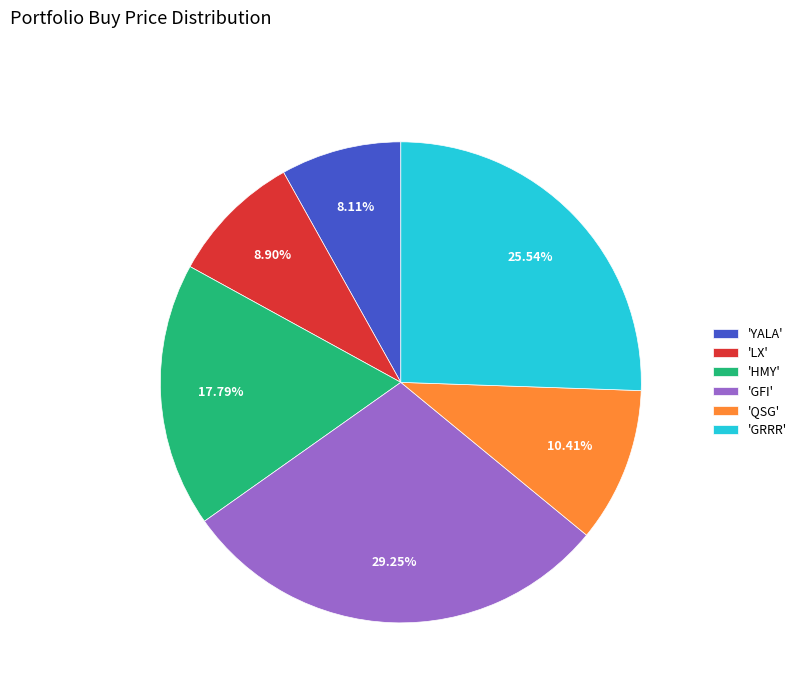

Is there a majority slice in this chart?

No